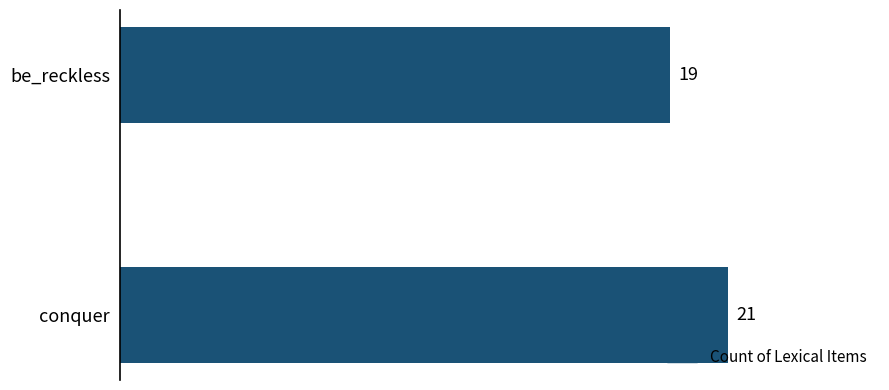

What is the ratio of the value at conquer to the value at be_reckless?

1.1